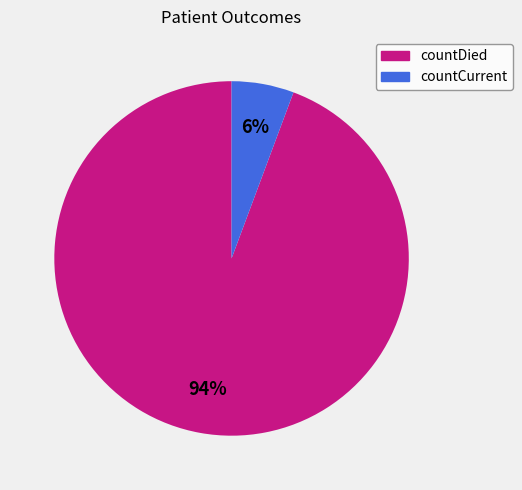

Rank the categories by value from lowest to highest.

countCurrent, countDied